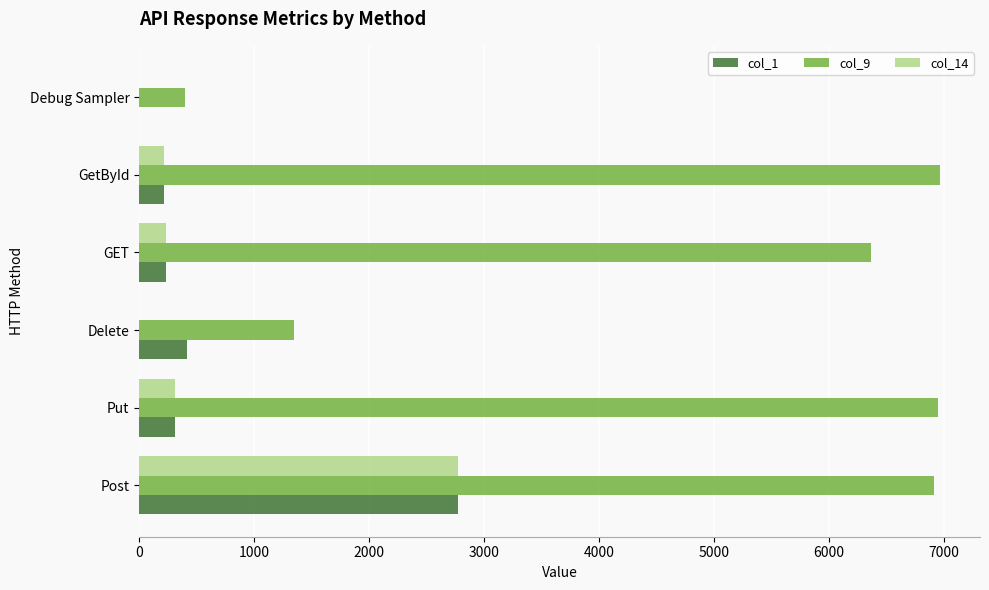

Is it true that col_9 equals 6964 at GetById?

True